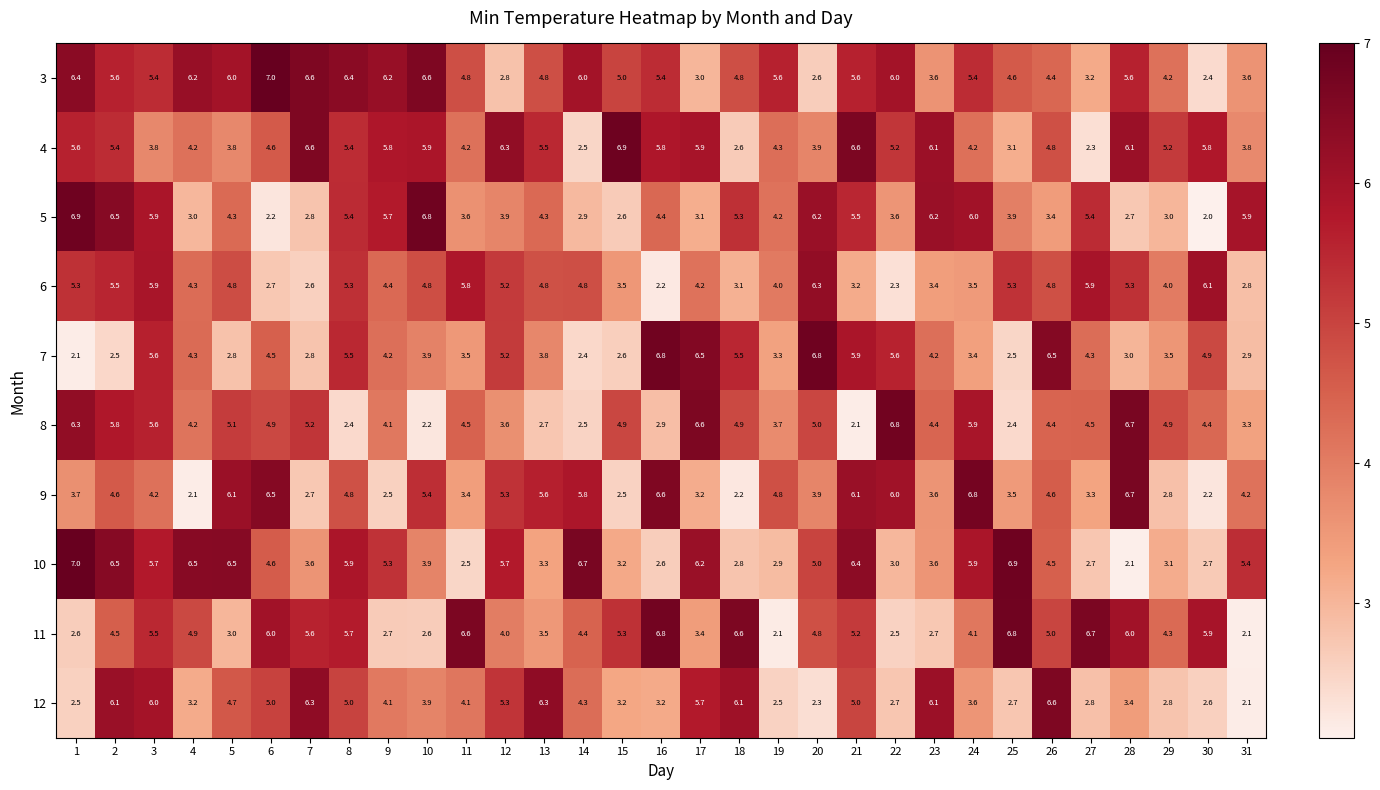

The value of 8 at 30 is 1.9. True or false?

False